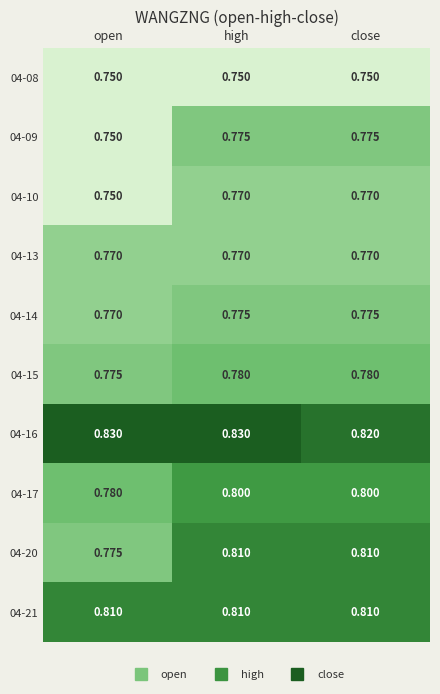

At which label does 04-16 reach its minimum?

close